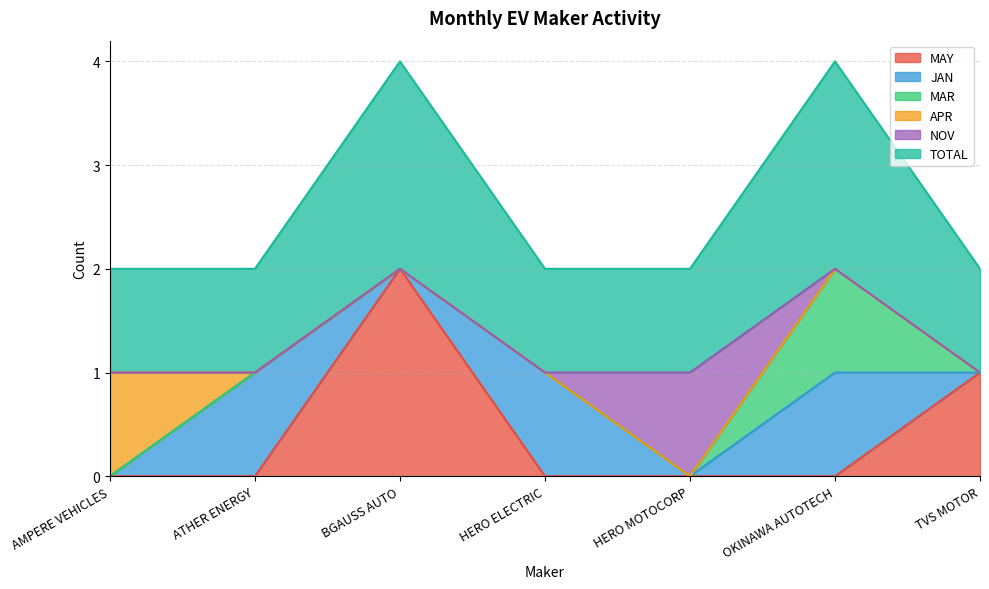

Reading left to right, what are all the values shown in this chart?

MAY: AMPERE VEHICLES=0	ATHER ENERGY=0	BGAUSS AUTO=2	HERO ELECTRIC=0	HERO MOTOCORP=0	OKINAWA AUTOTECH=0	TVS MOTOR=1
JAN: AMPERE VEHICLES=0	ATHER ENERGY=1	BGAUSS AUTO=0	HERO ELECTRIC=1	HERO MOTOCORP=0	OKINAWA AUTOTECH=1	TVS MOTOR=0
MAR: AMPERE VEHICLES=0	ATHER ENERGY=0	BGAUSS AUTO=0	HERO ELECTRIC=0	HERO MOTOCORP=0	OKINAWA AUTOTECH=1	TVS MOTOR=0
APR: AMPERE VEHICLES=1	ATHER ENERGY=0	BGAUSS AUTO=0	HERO ELECTRIC=0	HERO MOTOCORP=0	OKINAWA AUTOTECH=0	TVS MOTOR=0
NOV: AMPERE VEHICLES=0	ATHER ENERGY=0	BGAUSS AUTO=0	HERO ELECTRIC=0	HERO MOTOCORP=1	OKINAWA AUTOTECH=0	TVS MOTOR=0
TOTAL: AMPERE VEHICLES=1	ATHER ENERGY=1	BGAUSS AUTO=2	HERO ELECTRIC=1	HERO MOTOCORP=1	OKINAWA AUTOTECH=2	TVS MOTOR=1